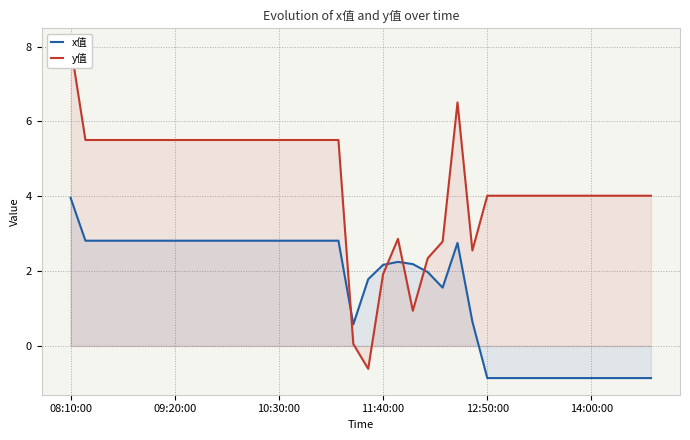

Reading left to right, list all the values displayed in this chart.

x值: 4.0	2.8	2.8	2.8	2.8	2.8	2.8	2.8	2.8	2.8	2.8	2.8	2.8	2.8	2.8	2.8	2.8	2.8	2.8	0.6	1.8	2.2	2.2	2.2	2.0	1.6	2.8	0.6	-0.9	-0.9	-0.9	-0.9	-0.9	-0.9	-0.9	-0.9	-0.9	-0.9	-0.9	-0.9
y值: 8.0	5.5	5.5	5.5	5.5	5.5	5.5	5.5	5.5	5.5	5.5	5.5	5.5	5.5	5.5	5.5	5.5	5.5	5.5	0.1	-0.6	1.9	2.9	0.9	2.3	2.8	6.5	2.5	4.0	4.0	4.0	4.0	4.0	4.0	4.0	4.0	4.0	4.0	4.0	4.0